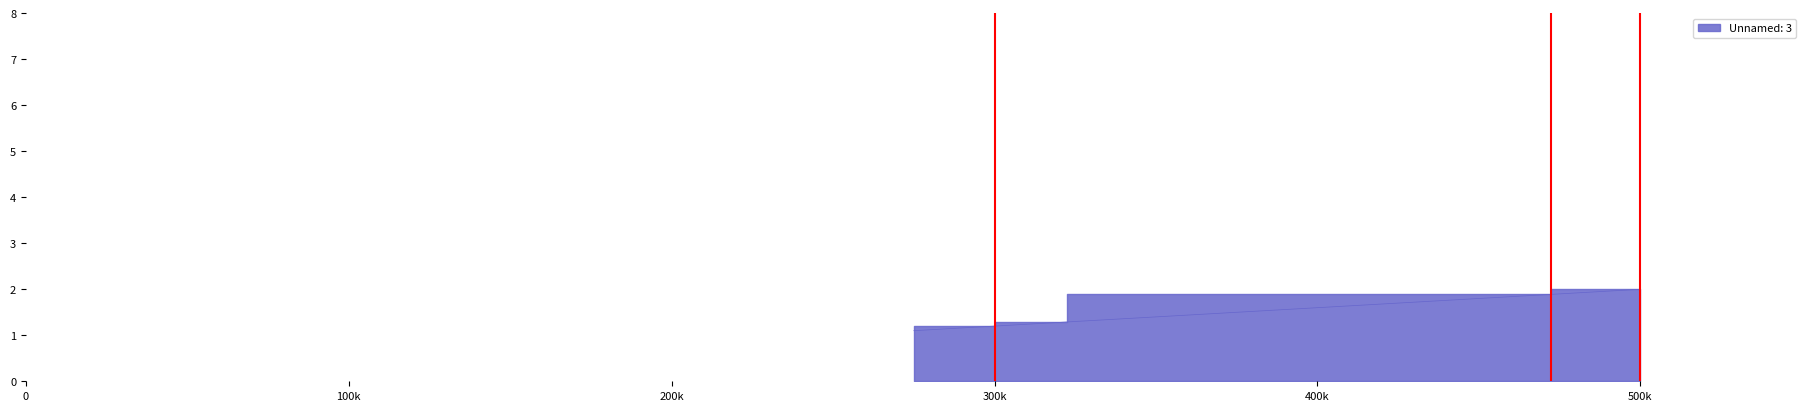

True or false: there are more than 1 points higher than both neighbors.

False